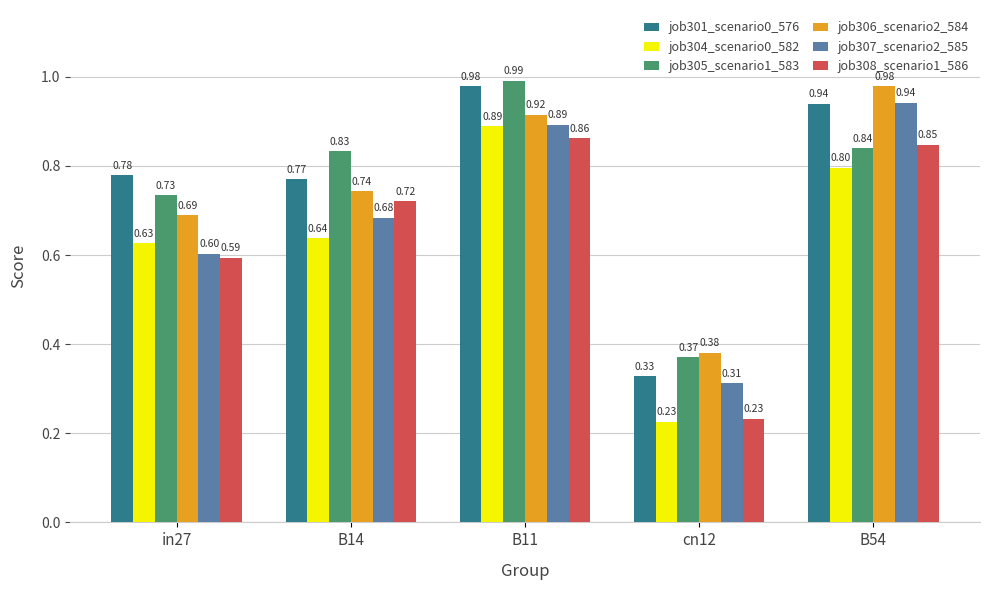

What is the sum of the job301_scenario0_576 values at B11 and in27?

1.8